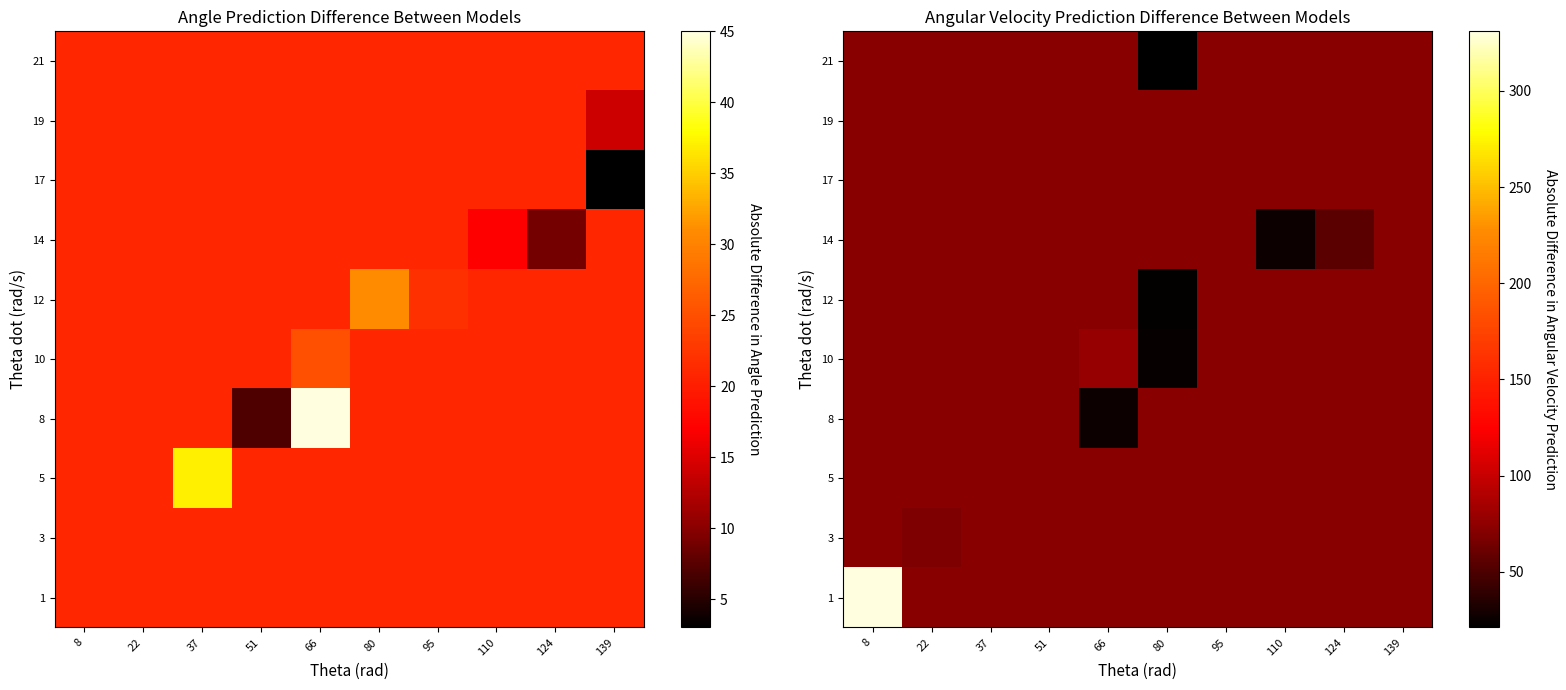

Where does the 21 series first go above 72?

8